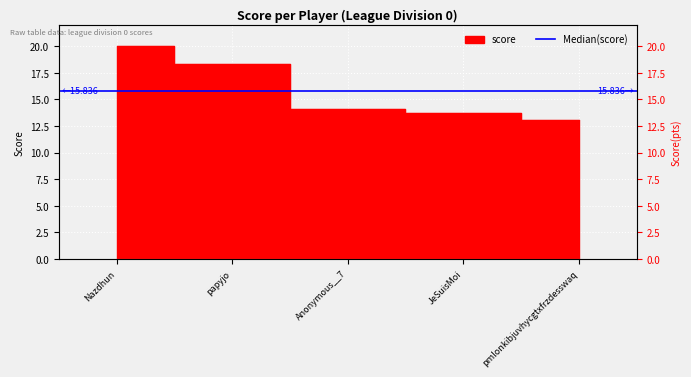

What is the value of the 5th point from the left?

13.1